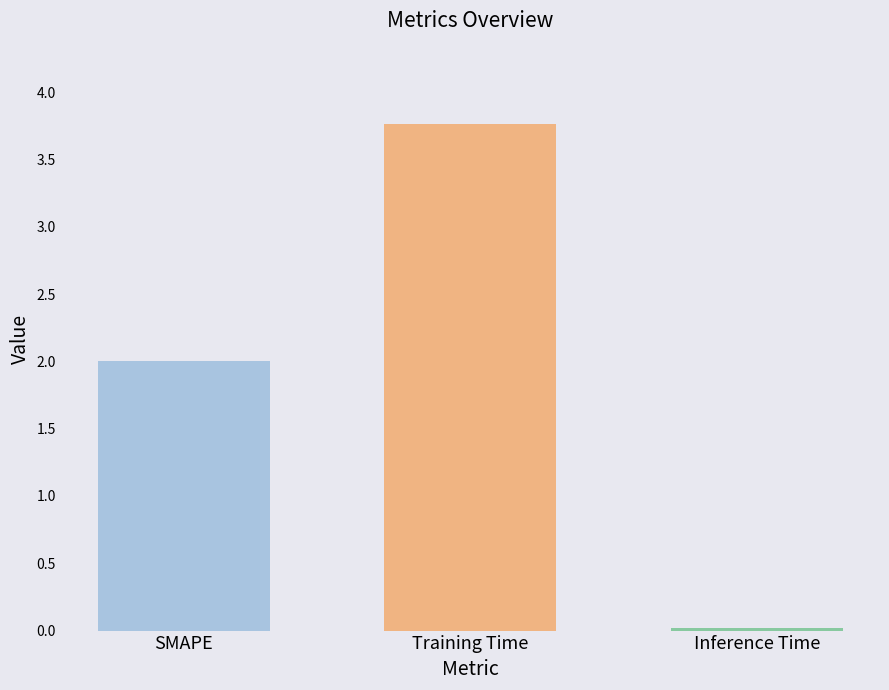

What position from the right is SMAPE?

3